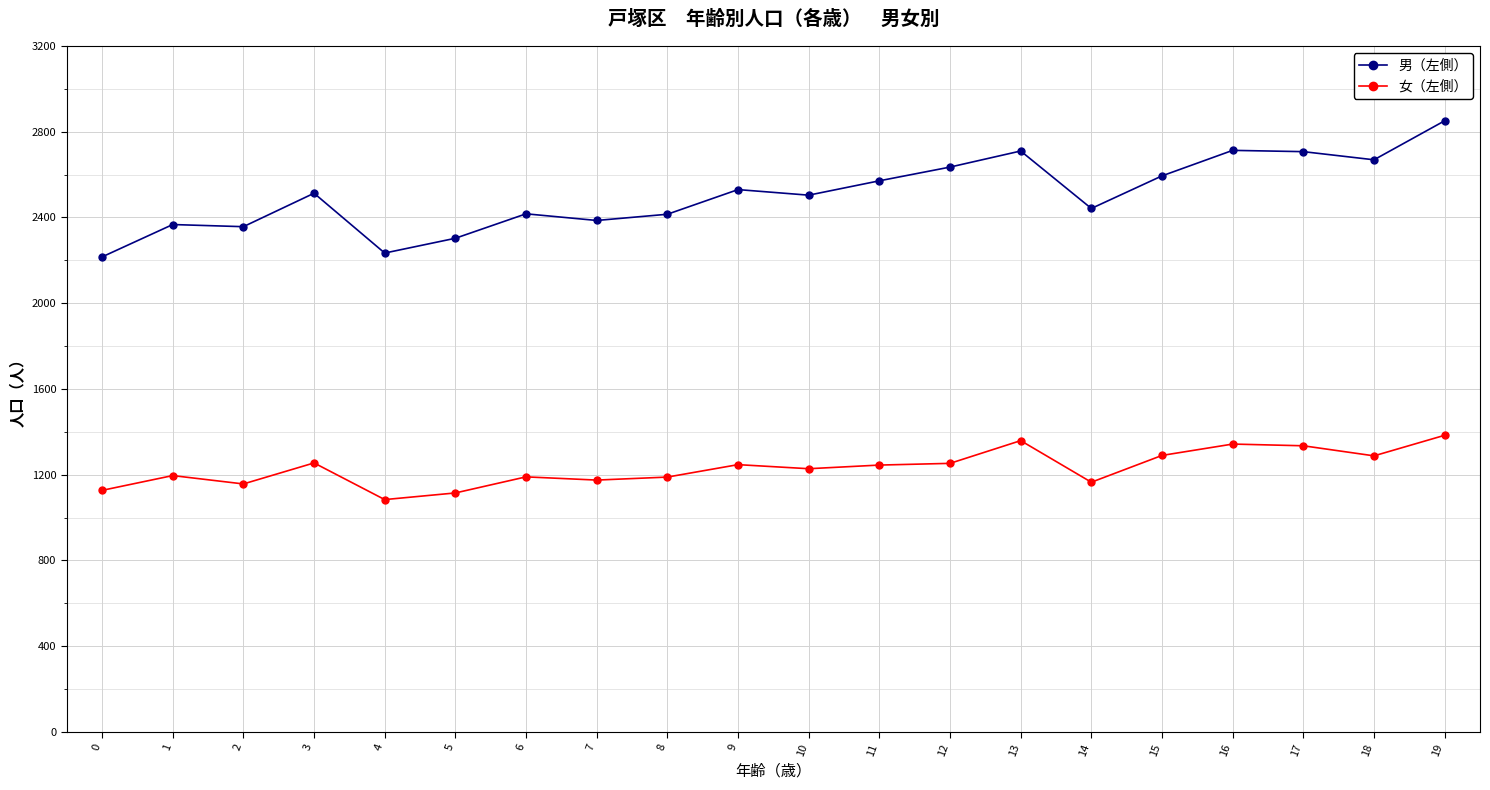

Which series has the largest total across all categories?

男（左側）